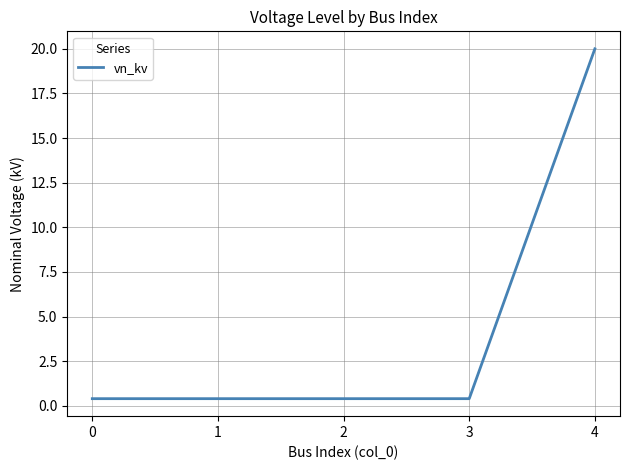

Does the chart have visible grid lines?

Yes